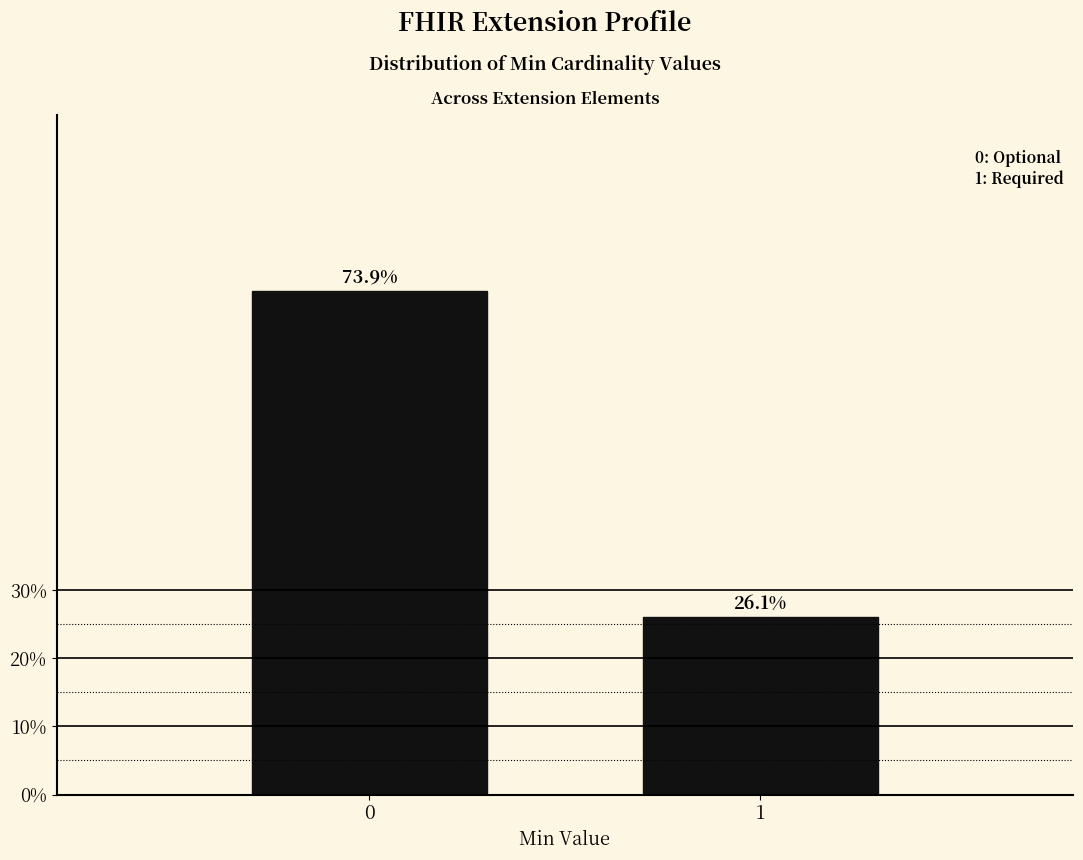

Reading left to right, extract all data points from this chart.

73.9	26.1